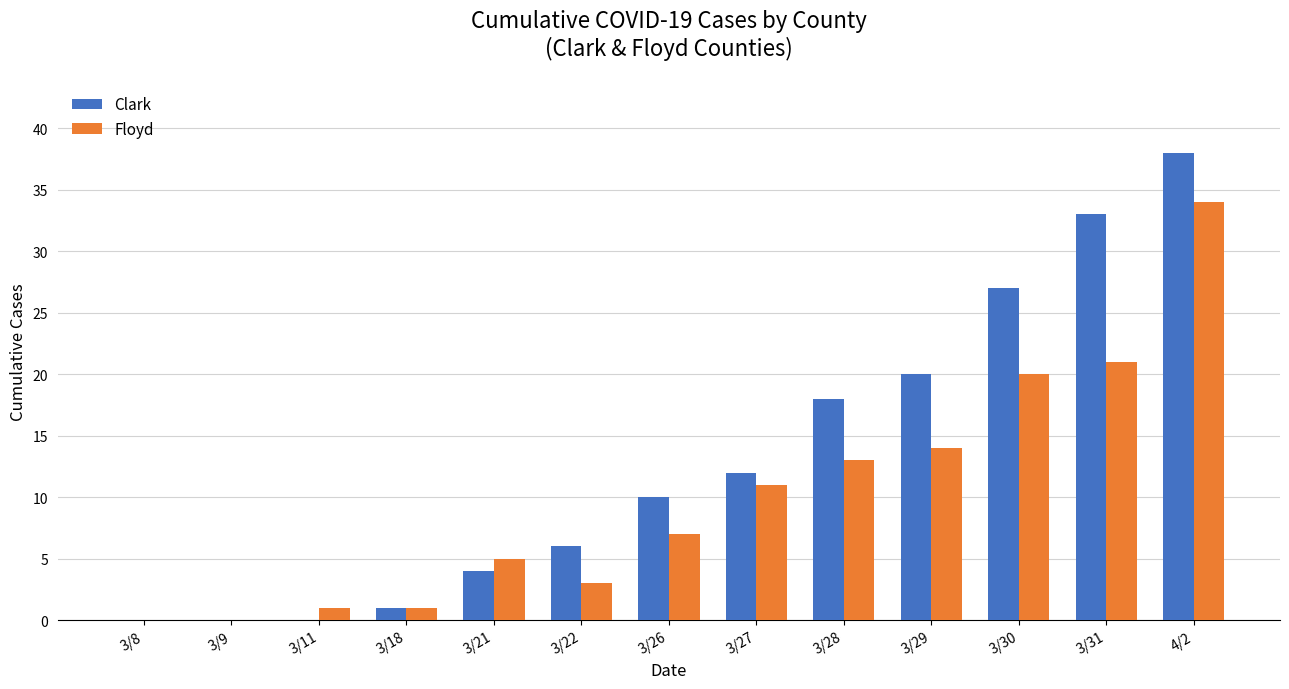

Reading right to left, transcribe all the data shown in this chart.

Clark: 4/2=38	3/31=33	3/30=27	3/29=20	3/28=18	3/27=12	3/26=10	3/22=6	3/21=4	3/18=1	3/11=0	3/9=0	3/8=0
Floyd: 4/2=34	3/31=21	3/30=20	3/29=14	3/28=13	3/27=11	3/26=7	3/22=3	3/21=5	3/18=1	3/11=1	3/9=0	3/8=0